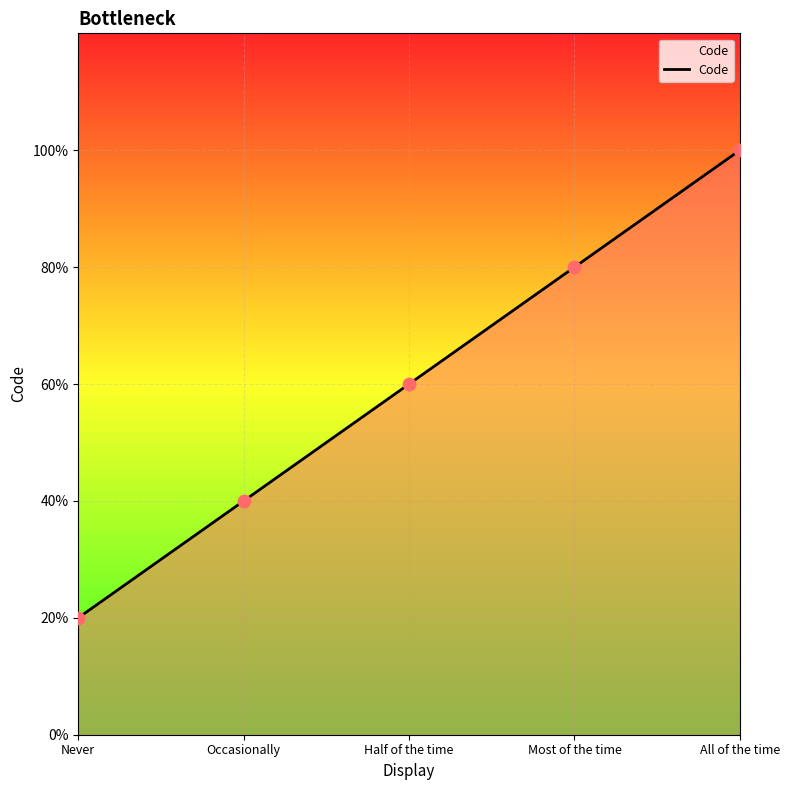

Approximately how many times larger is the value at Occasionally compared to Most of the time?

0.5